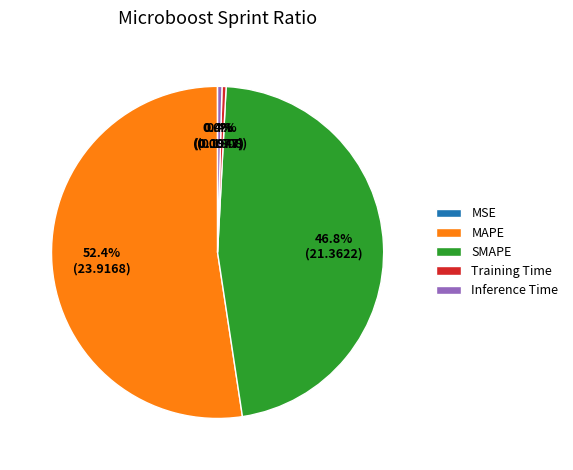

What percentage is NOT represented by MAPE?

47.6%